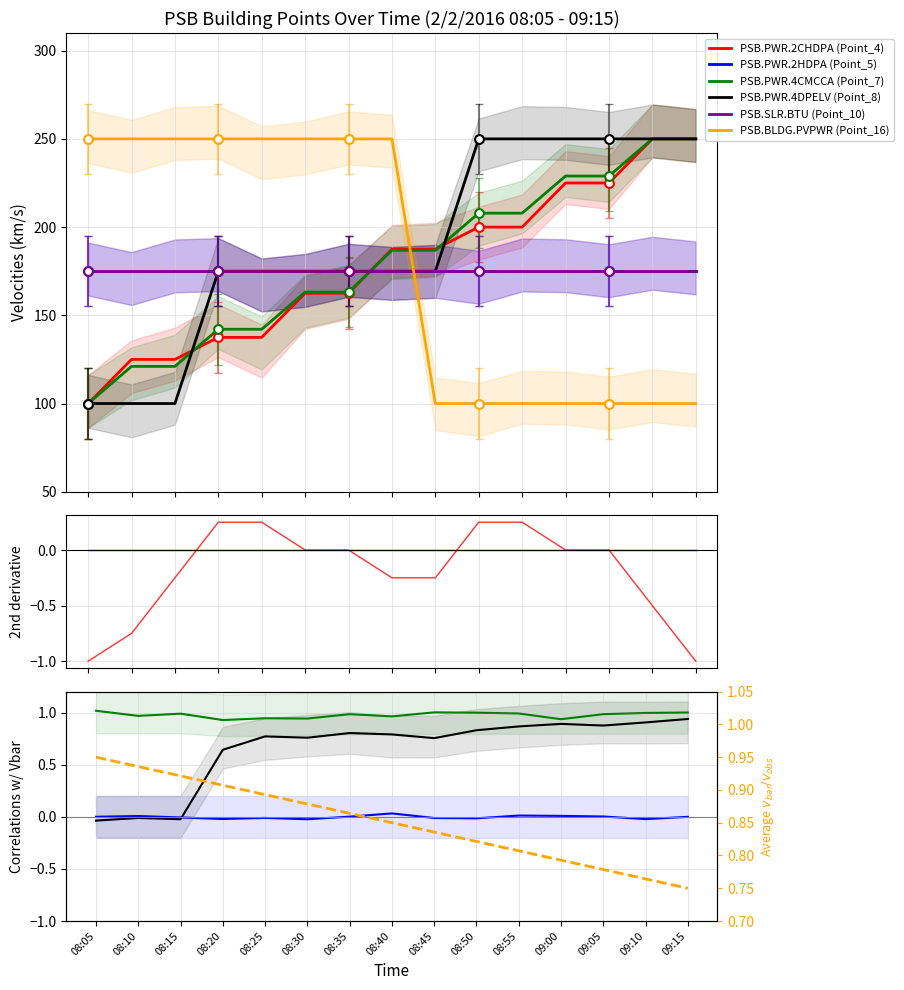

Which series contains the lowest Y value?

PSB.PWR.2CHDPA (Point_4)